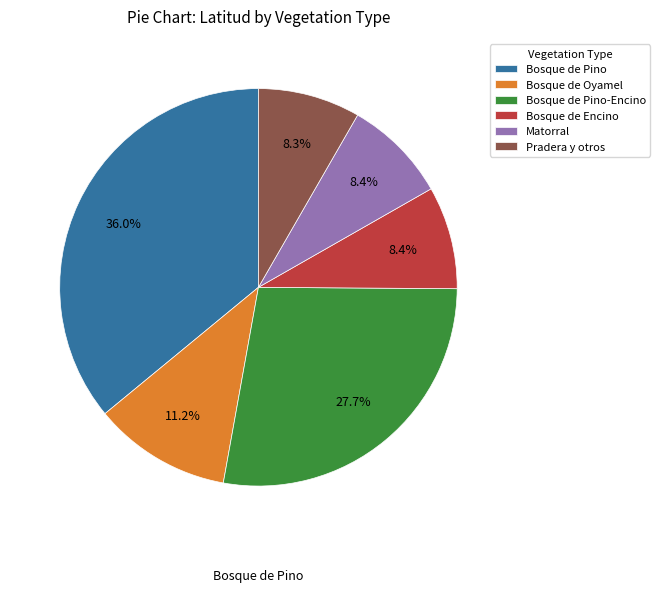

What is the ratio of the value at Bosque de Pino-Encino to the value at Matorral?

3.3